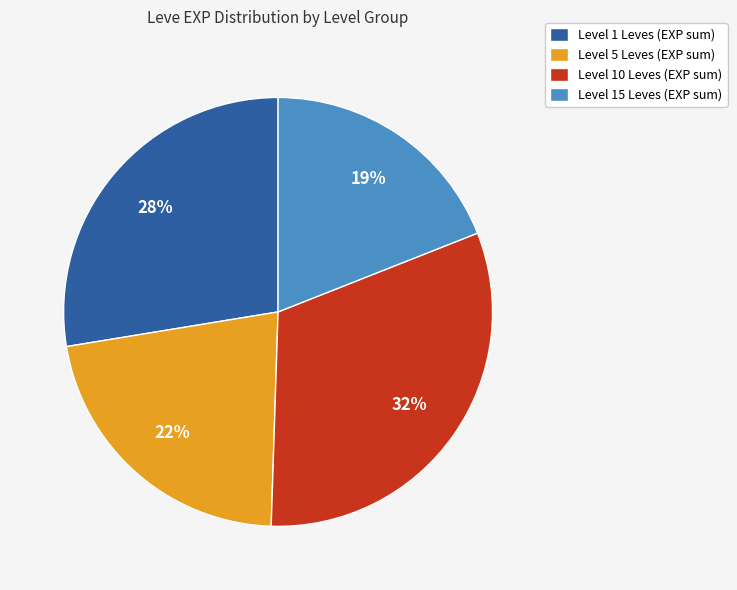

Count the number of slices in the pie.

4